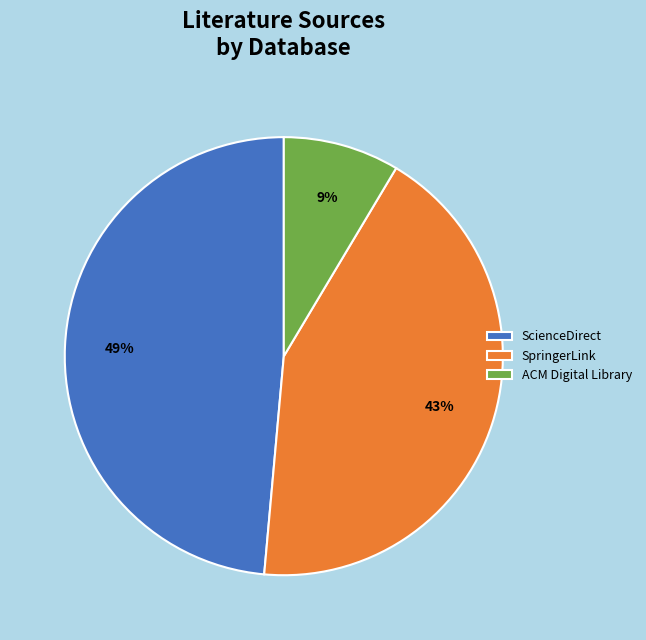

Is the sum of ScienceDirect and ACM Digital Library greater than half?

Yes